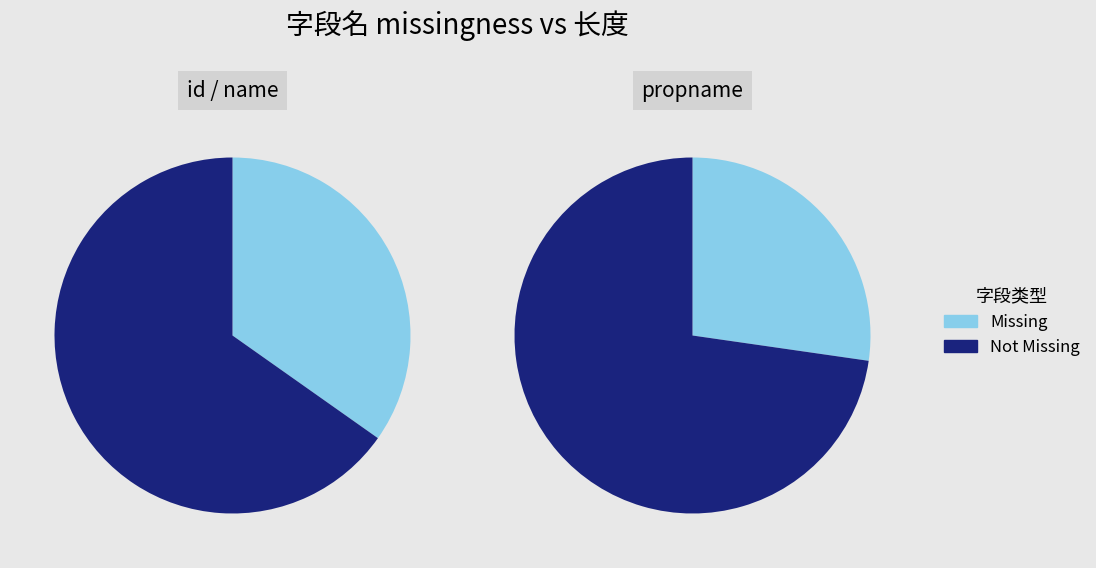

Combined, what portion of the pie is id and name?

100.0%